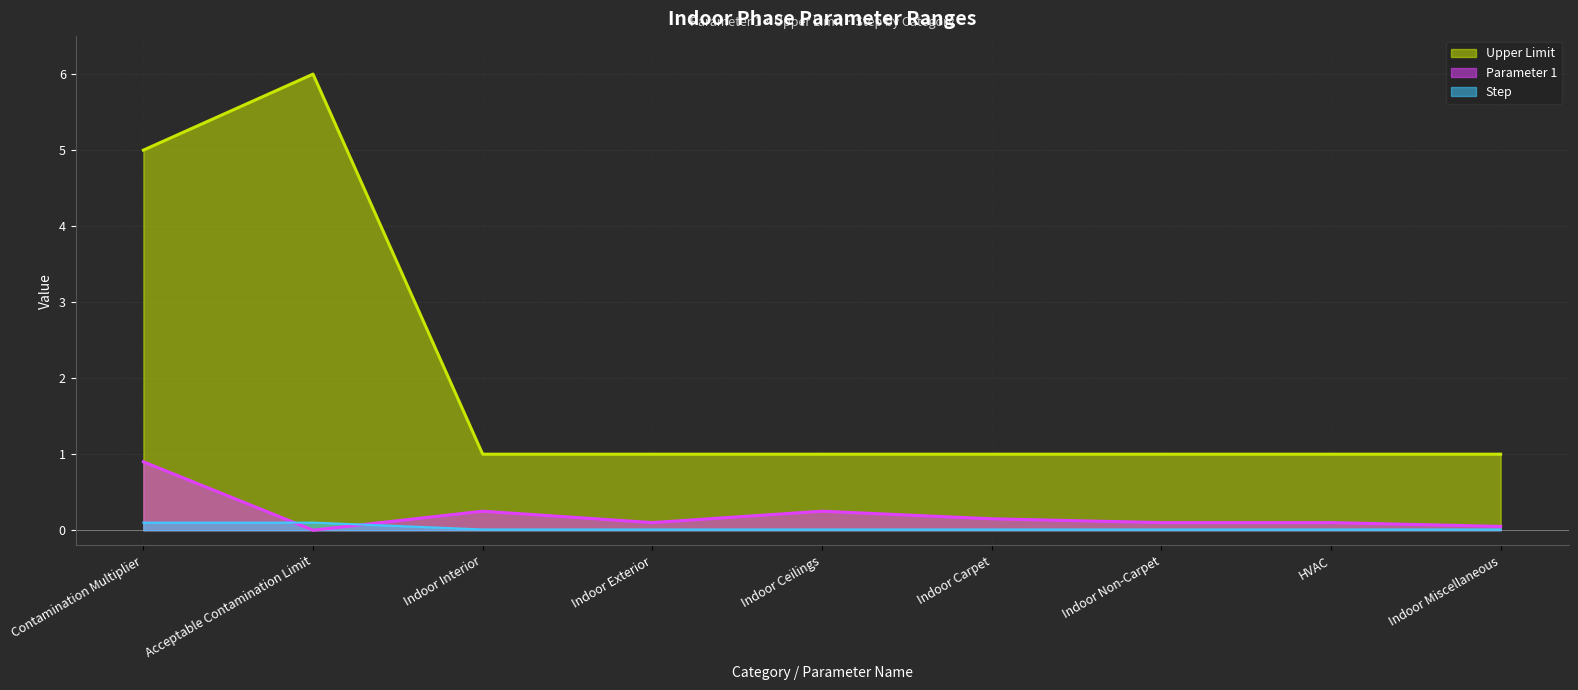

How many lines are shown in the chart?

3